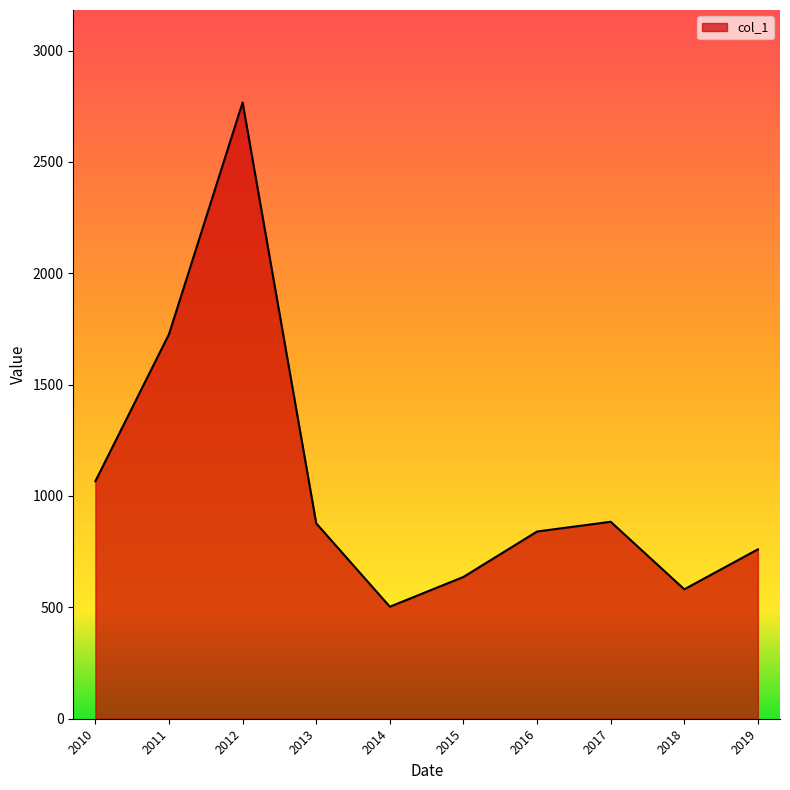

How many lines are shown in the chart?

1